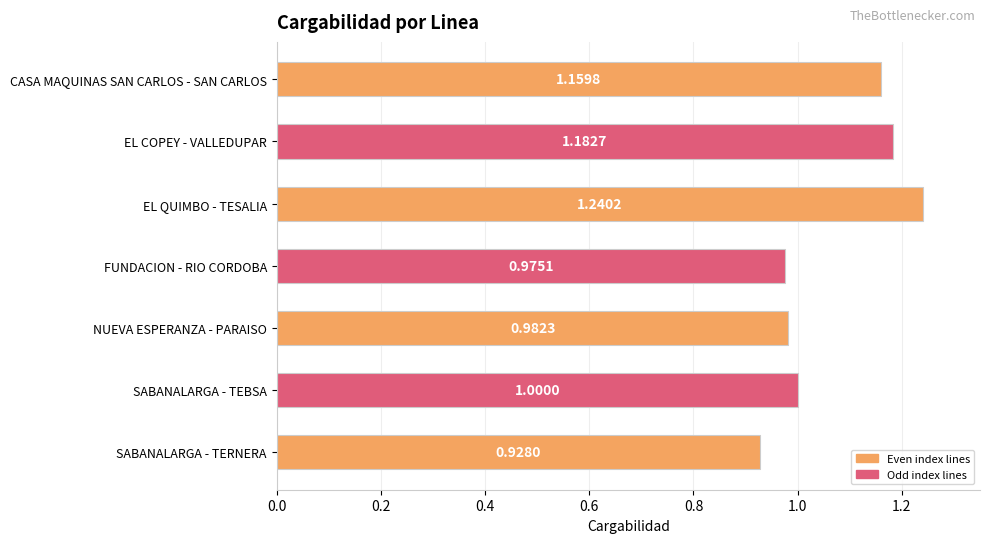

What is the label of the 5th bar from the top?

NUEVA ESPERANZA - PARAISO